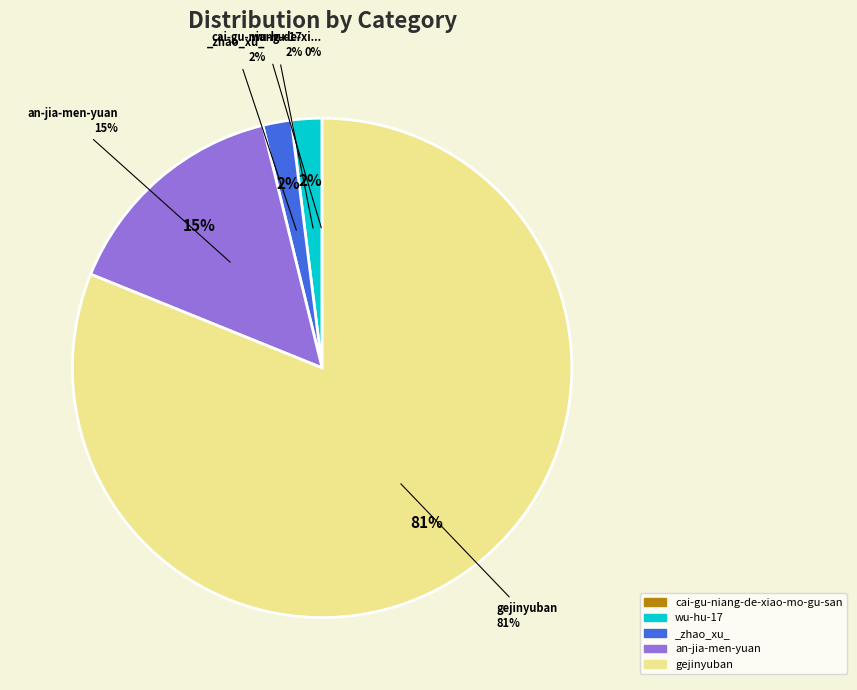

To the nearest percent, what is the difference between the largest and smallest slice percentages?

81%